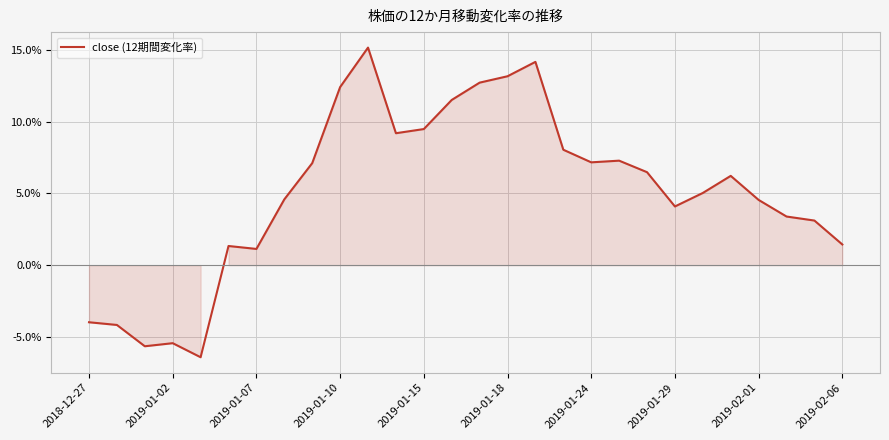

True or false: there are more than 2 points higher than both neighbors.

True